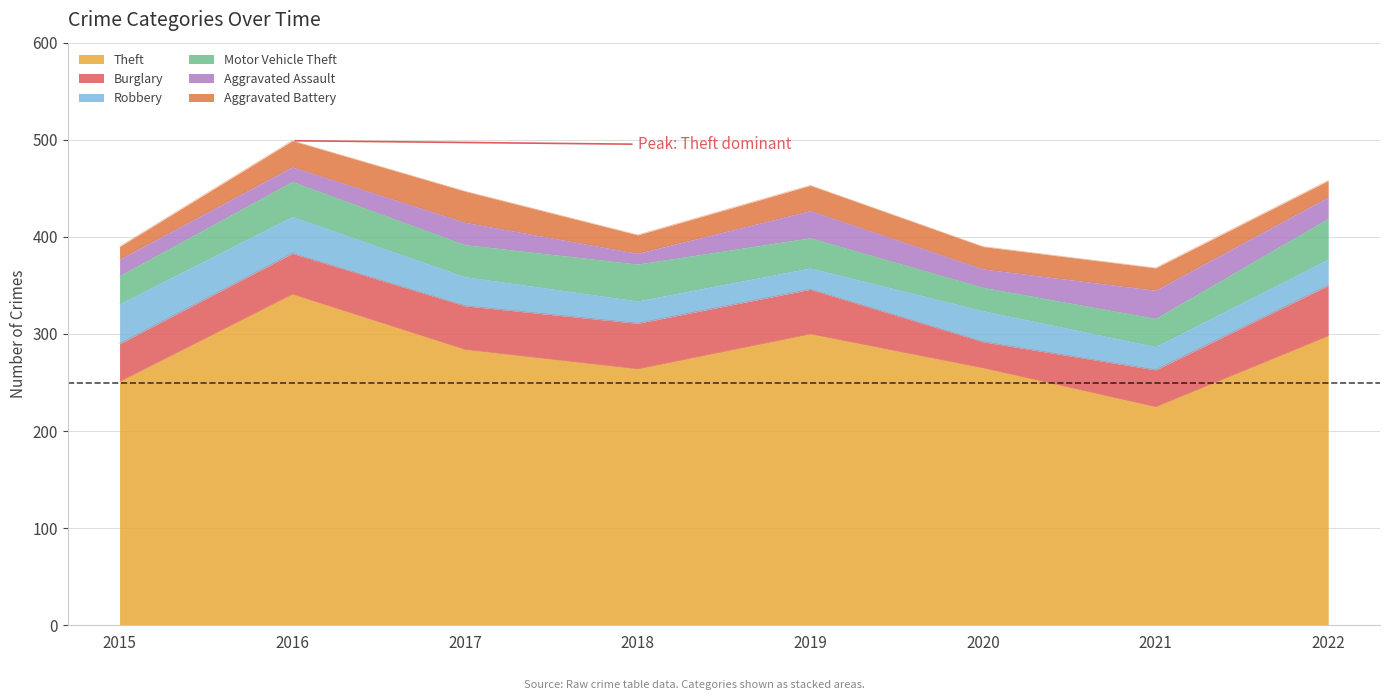

What is the total value across all series at 2016?

499